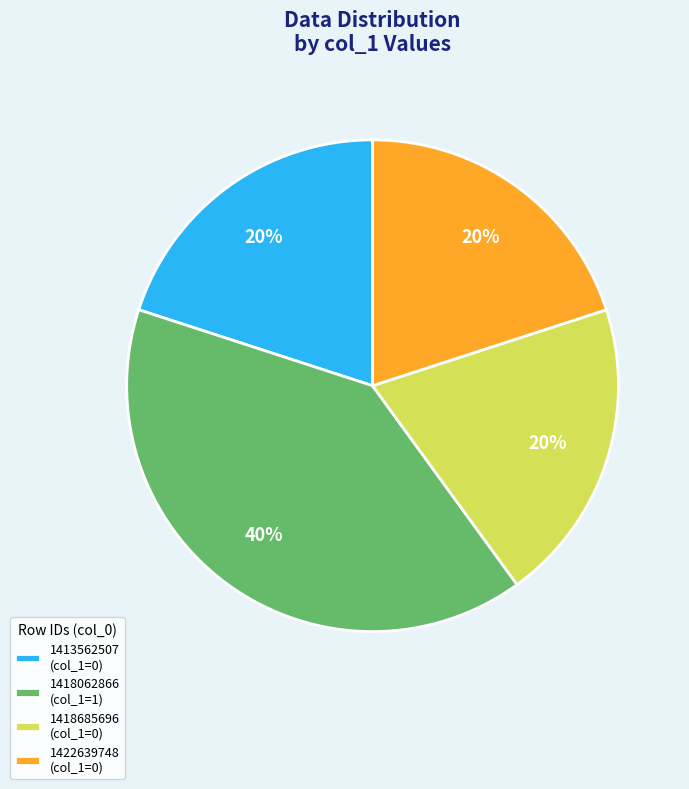

To the nearest percent, what is the difference between the largest and smallest slice percentages?

20%